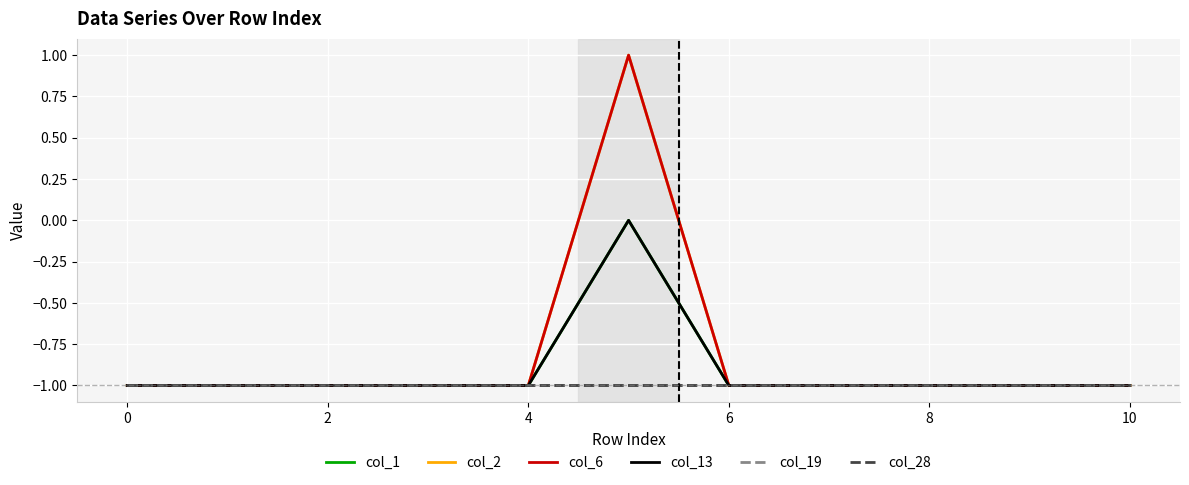

Is this an area chart (filled region under the line)?

No